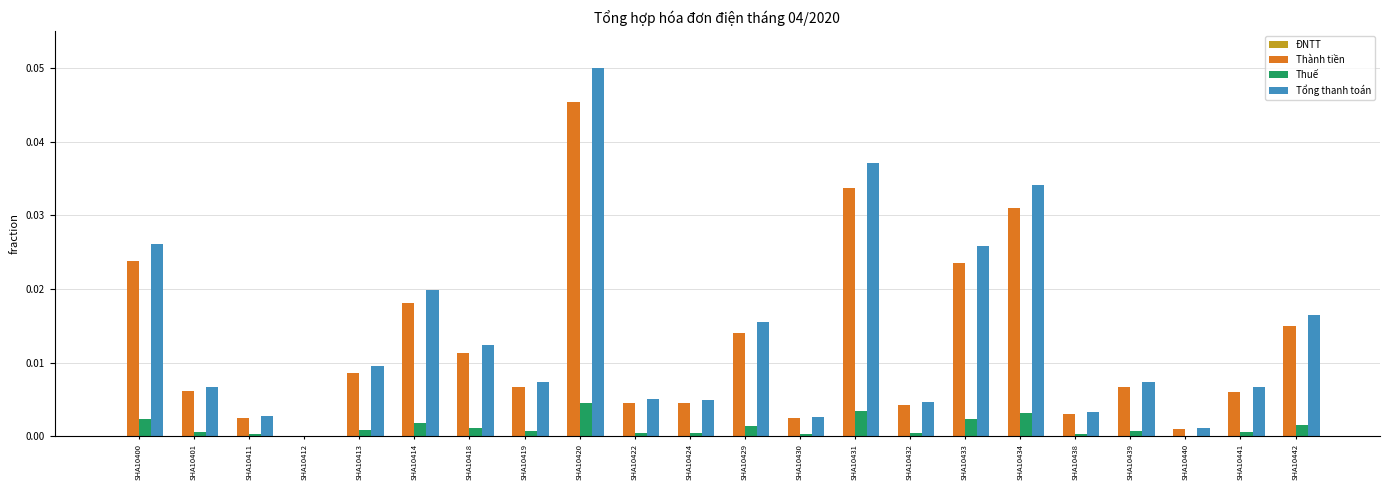

Which category has the highest value across all series?

SHA10420